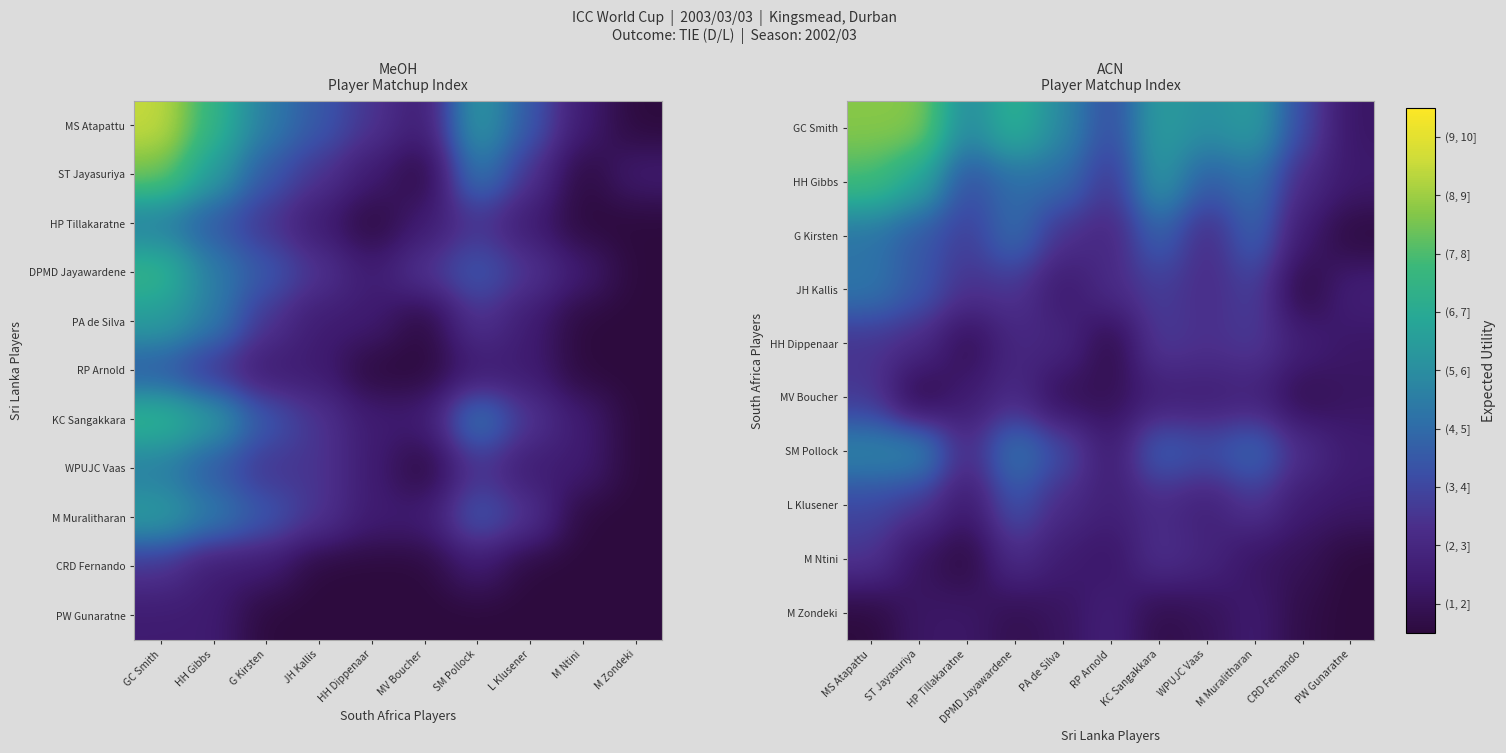

At how many categories does at least one series exceed 7?

1